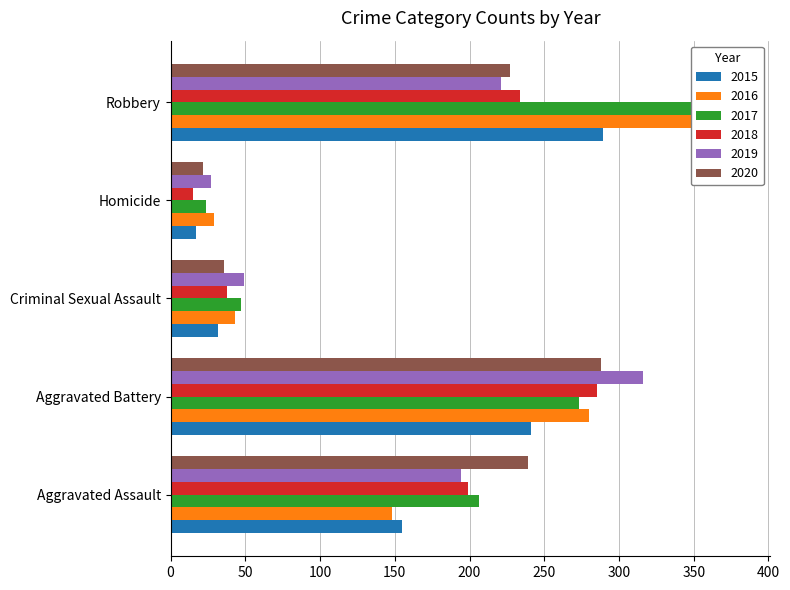

What position from the right is Criminal Sexual Assault?

3